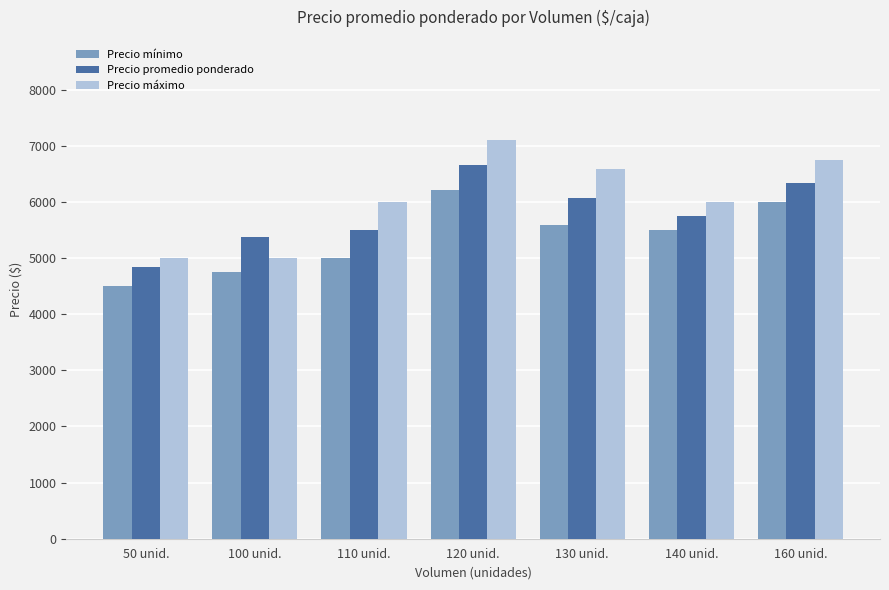

Count the number of data series in this chart.

3